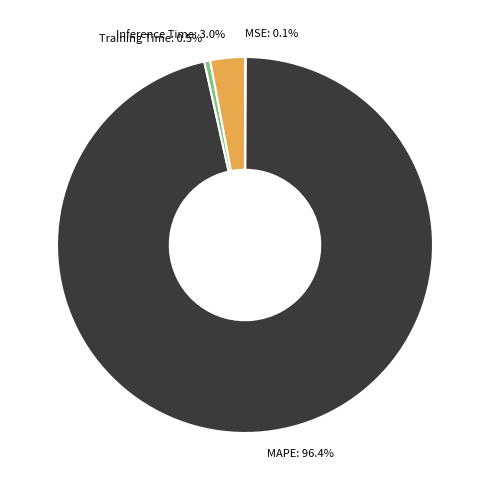

Which category accounts for the majority?

MAPE